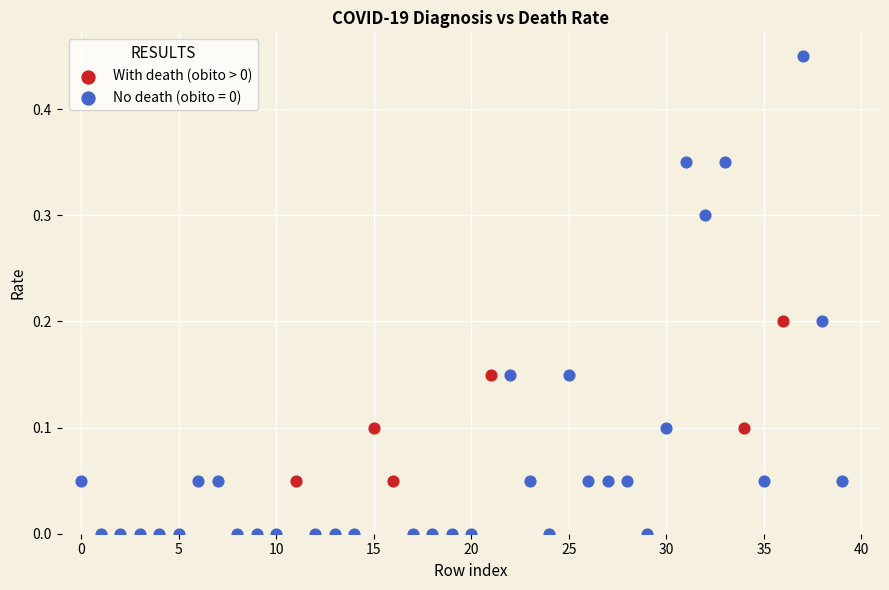

Which series has the largest Y range (max minus min)?

No death (obito = 0)